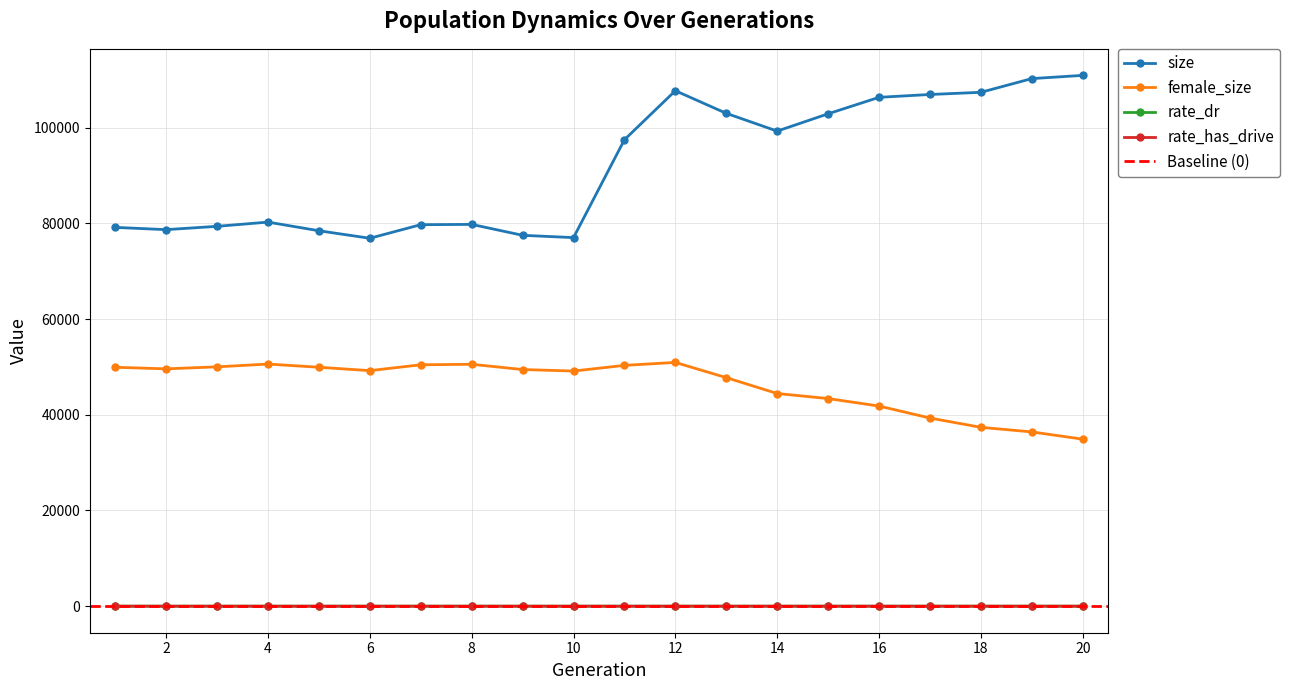

The rate_has_drive series shows 0.3 at 13. True or false?

True